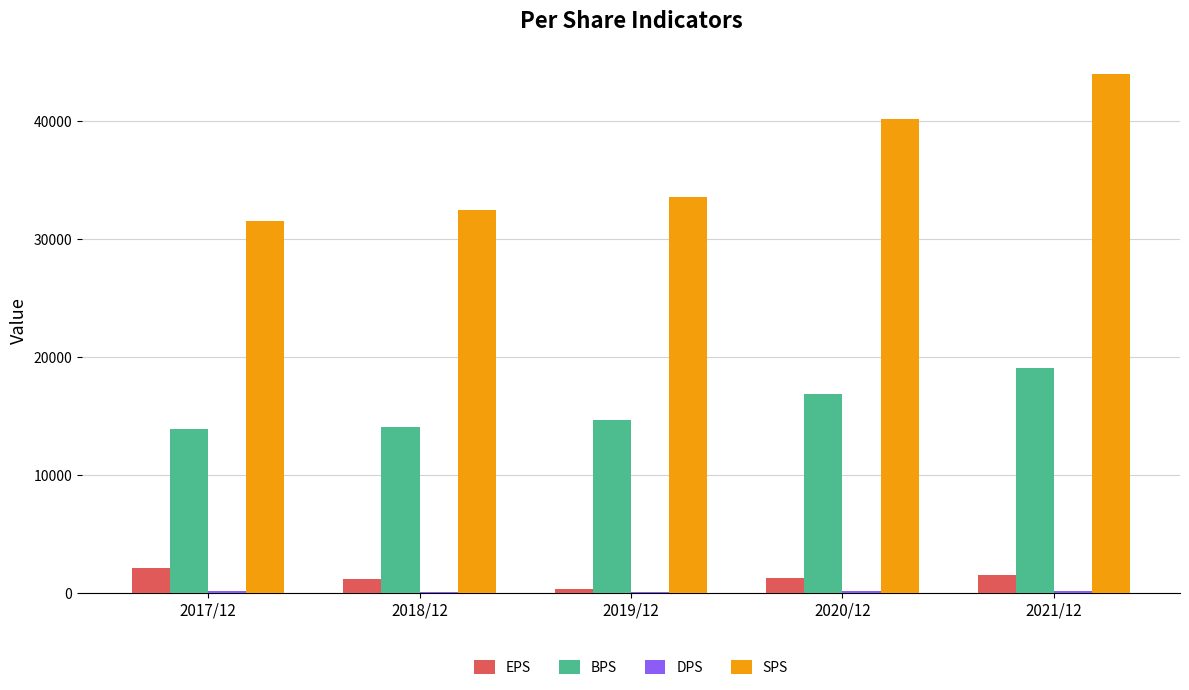

At which category is the sum across all series the highest?

2021/12